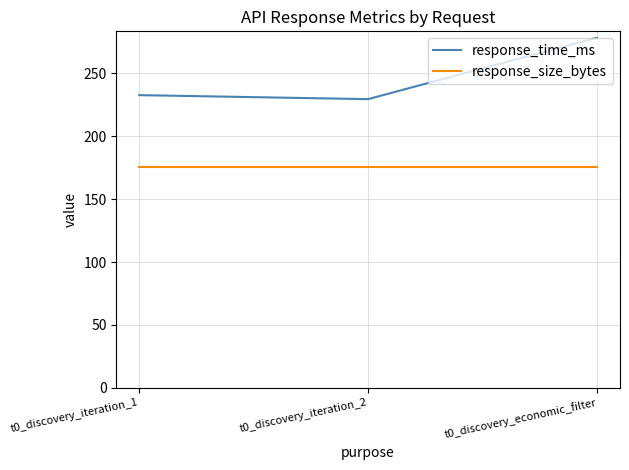

How many series are shown in this chart?

2